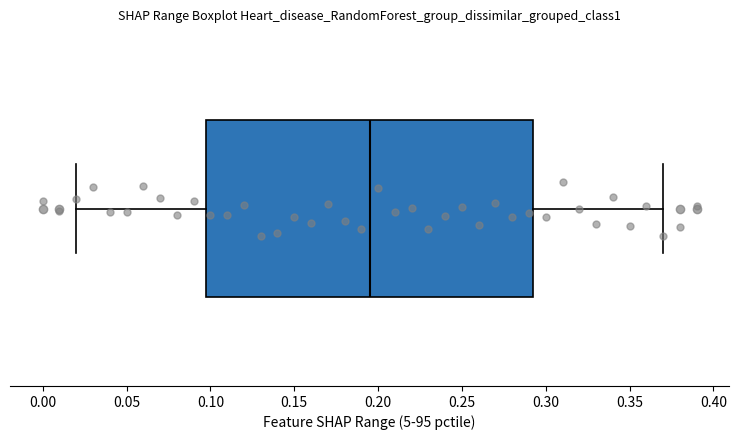

Transcribe this box plot: give where the median line is, the range the box spans, and where the two whiskers end, as read against the x-axis. The values are not printed on the chart, so give them approximately, as read against the axis.

median 0.195, box 0.100 to 0.295, whiskers 0.020 to 0.370